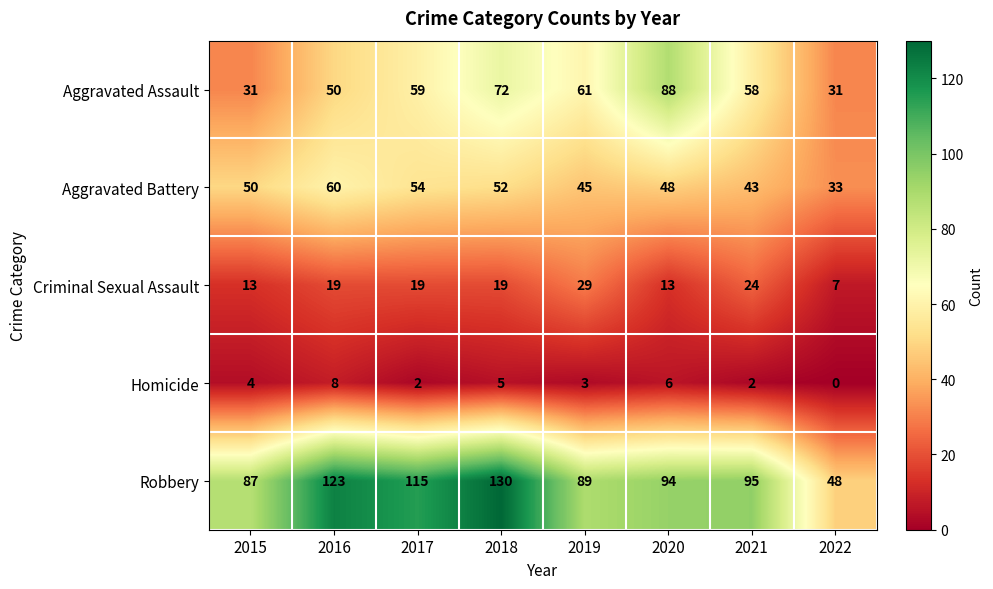

What is the total value across all series at 2021?

222